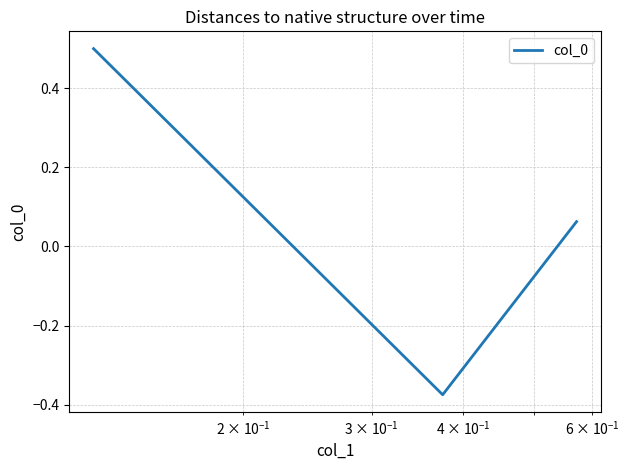

What is the maximum value shown in the chart?

0.5